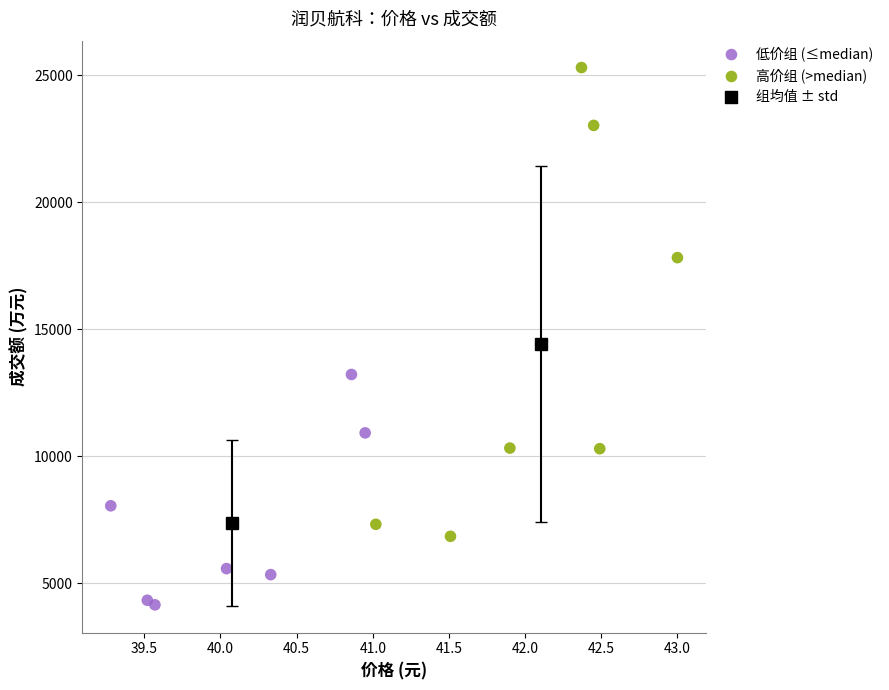

Which series reaches the maximum Y coordinate?

高价组 (>median)